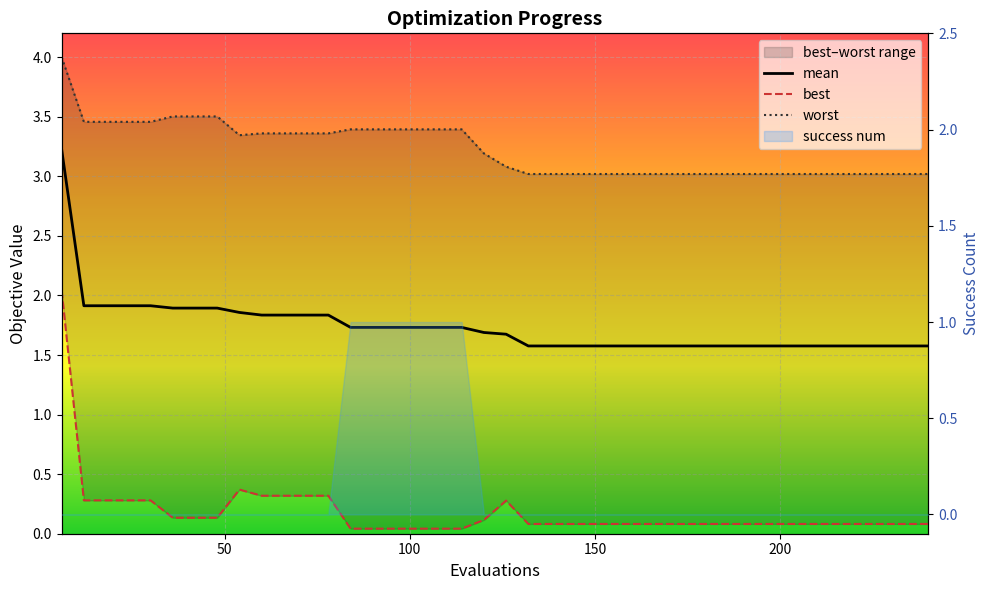

Is this an area chart (filled region under the line)?

No